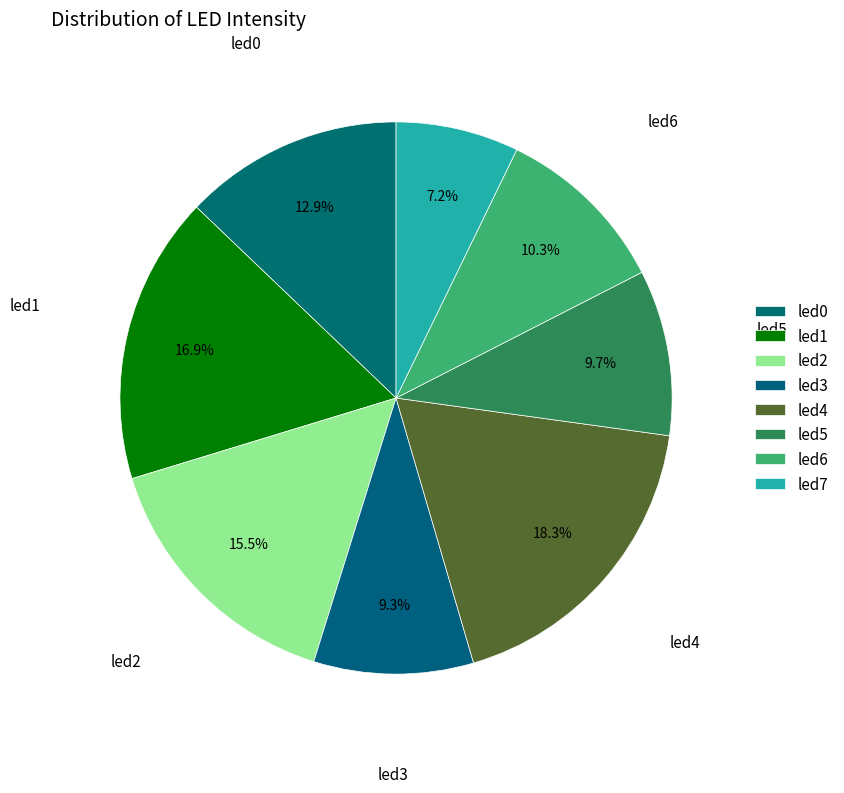

Count the number of slices in the pie.

8